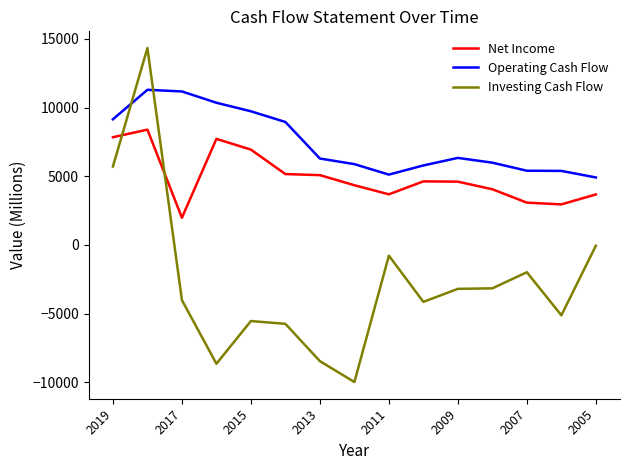

How many times do Net Income and Investing Cash Flow cross each other?

2